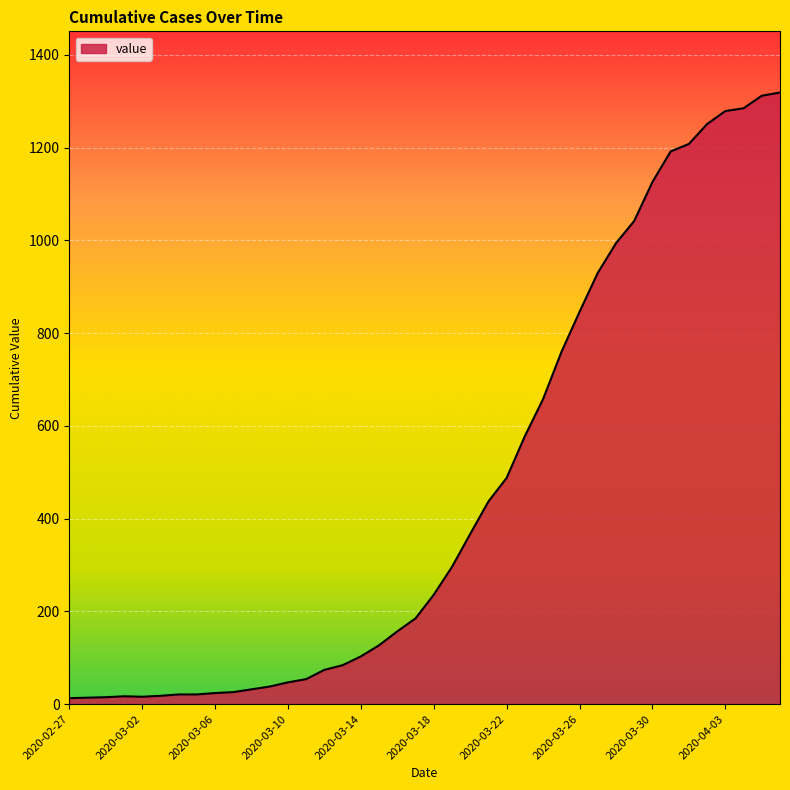

What is the greatest value displayed?

1319